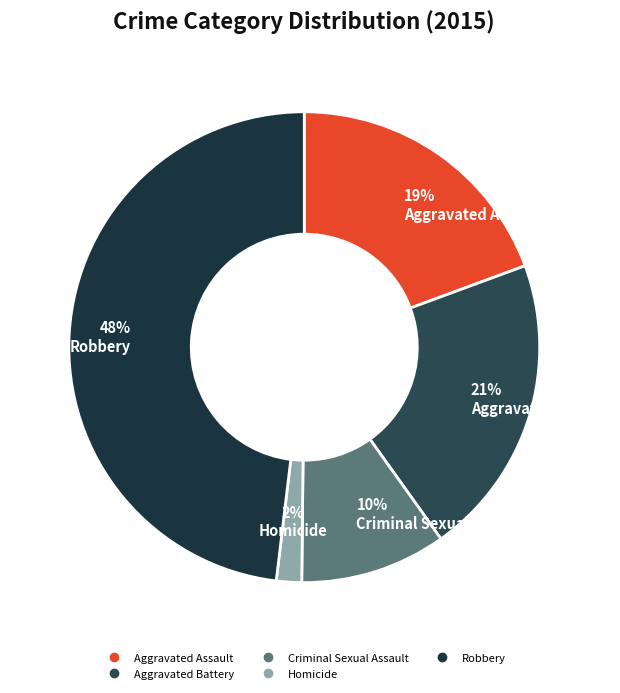

The Aggravated Battery slice represents 13% of the pie. True or false?

False